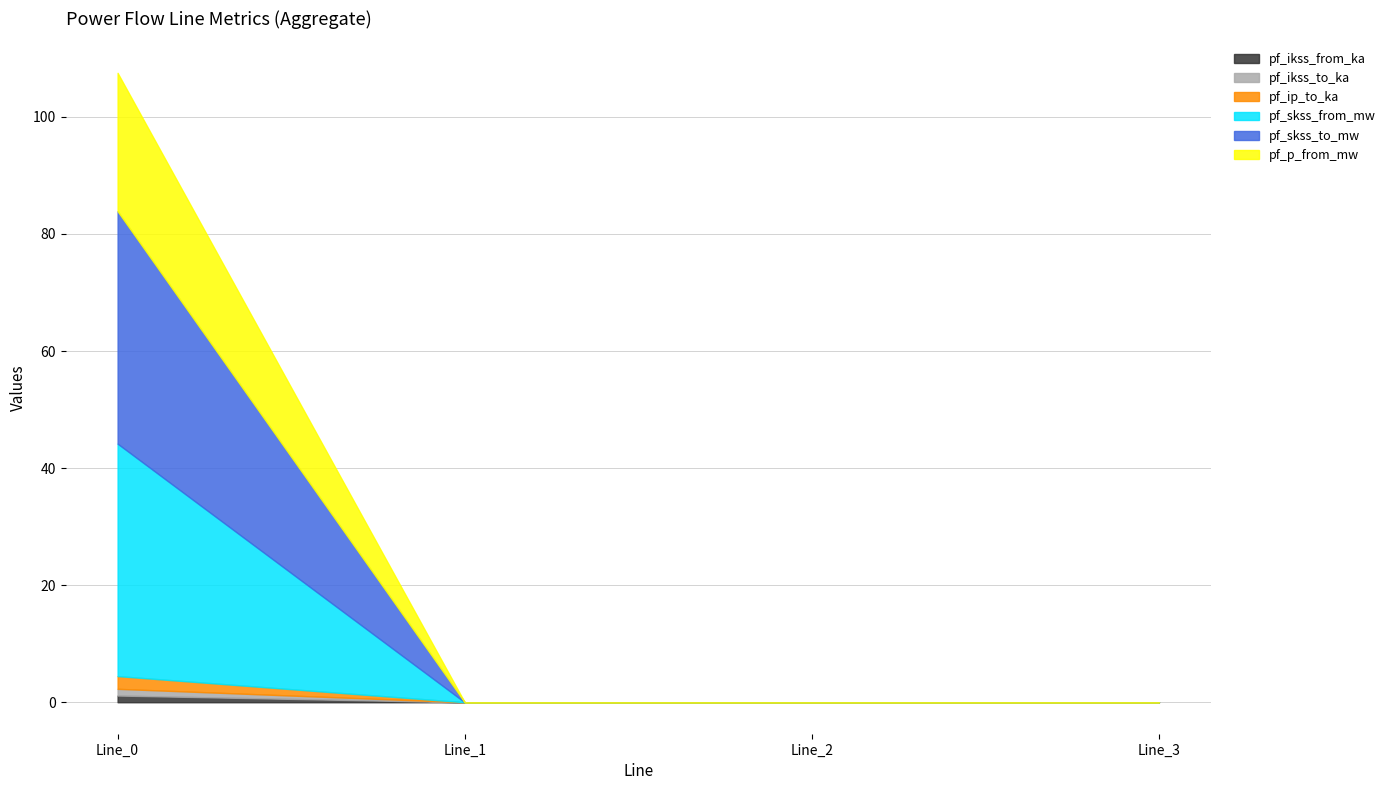

List the series in order of their peak value, lowest first.

pf_ikss_from_ka, pf_ikss_to_ka, pf_ip_to_ka, pf_p_from_mw, pf_skss_from_mw, pf_skss_to_mw